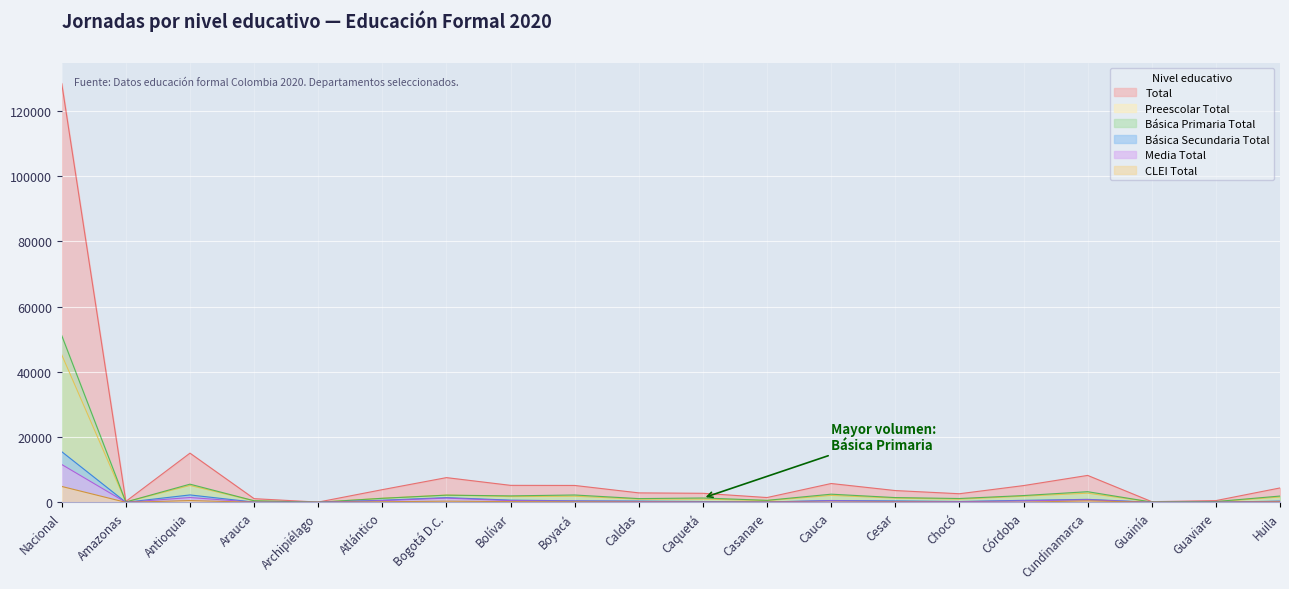

Which series has the largest total across all categories?

Total